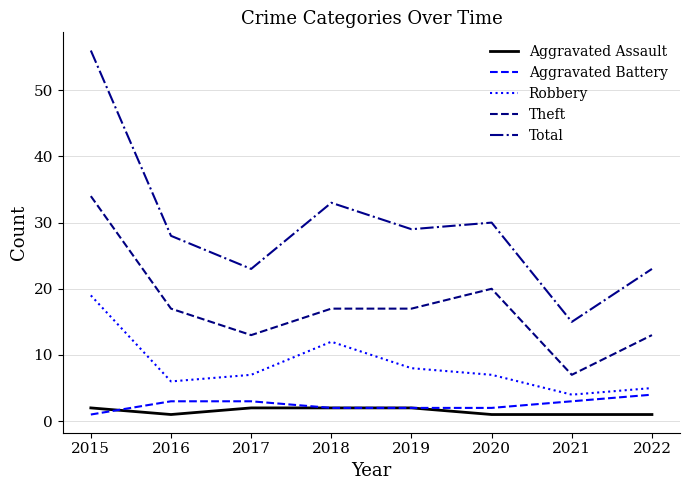

At how many categories does at least one series exceed 36?

1